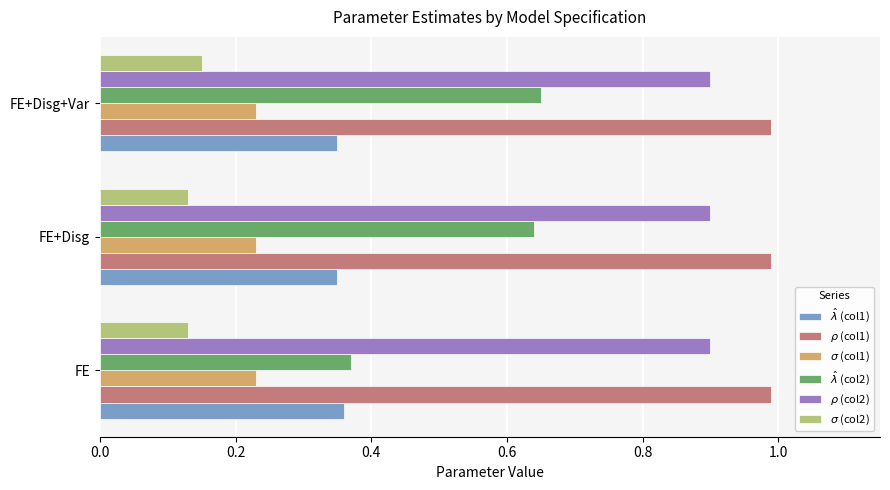

At how many categories does at least one series exceed 0?

3